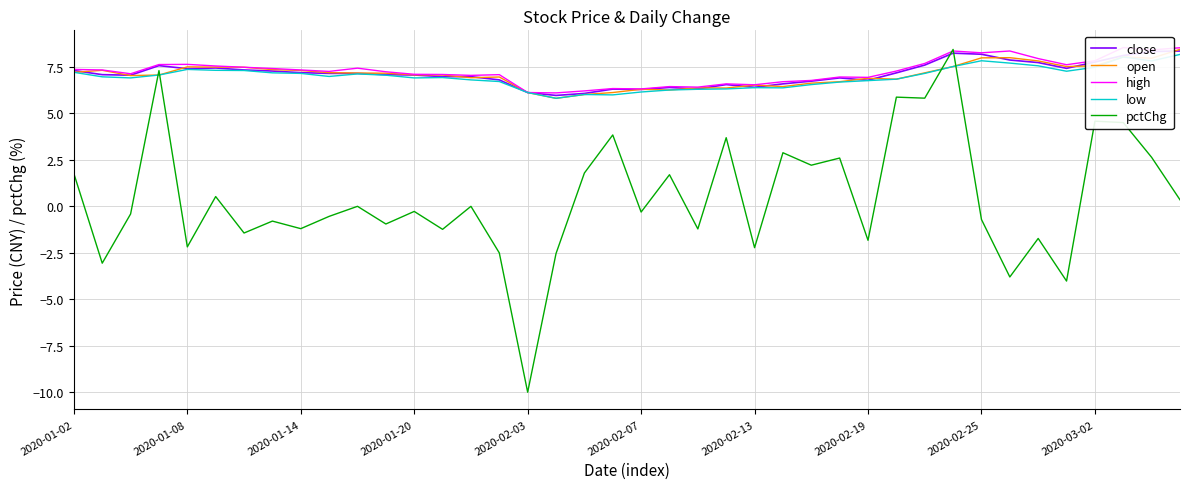

Is this an area chart (filled region under the line)?

No